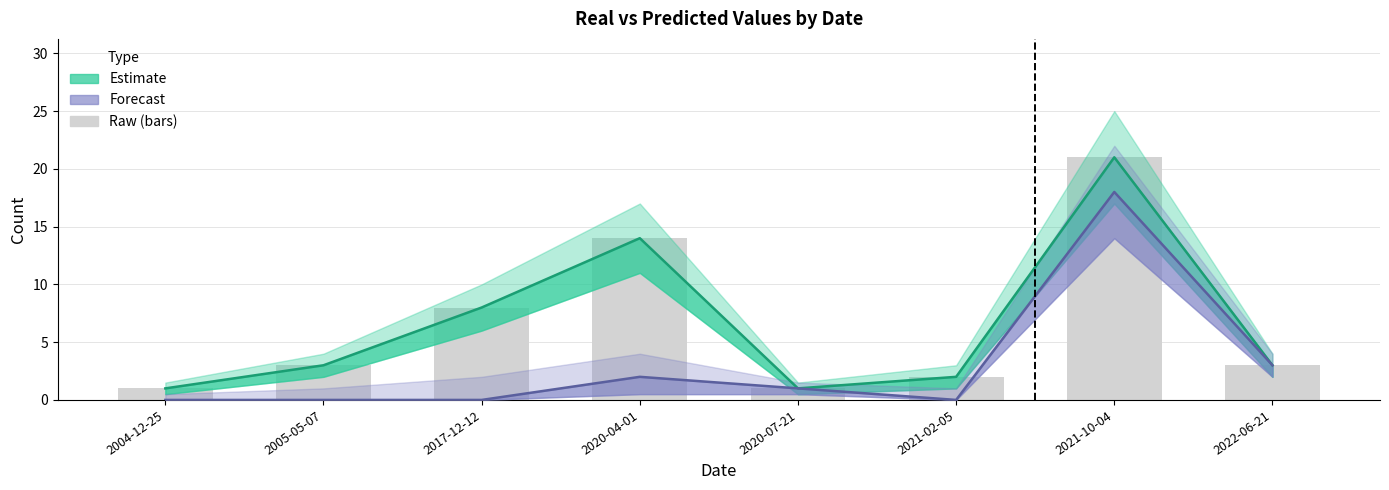

Does the chart contain stacked bars?

No